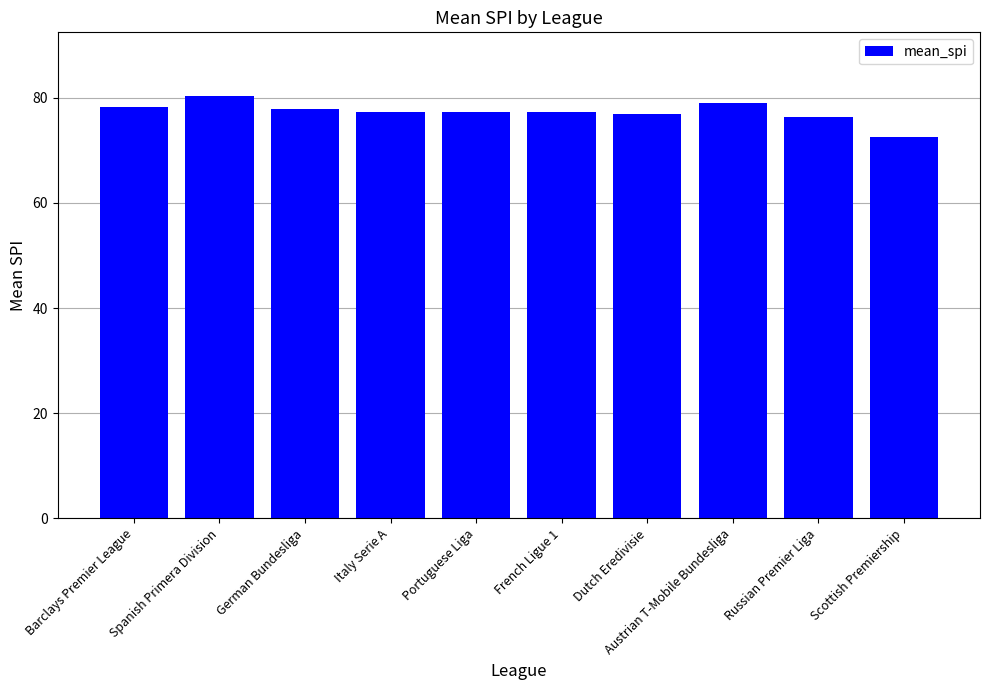

The chart shows a value of 77.4 at French Ligue 1. True or false?

True